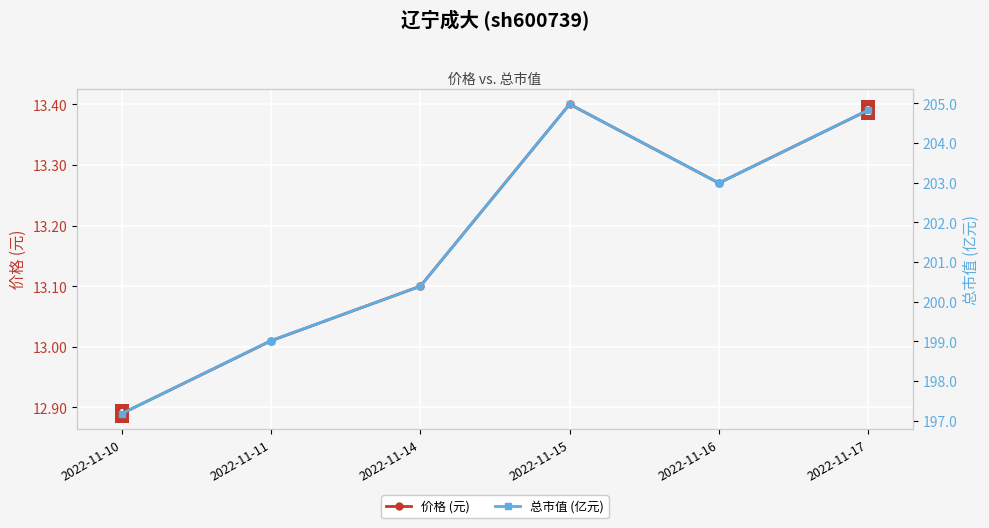

Which series has the widest spread of values?

总市值 (亿元)